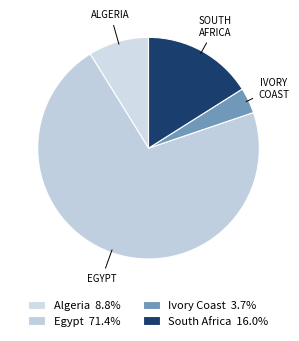

Count the number of slices in the pie.

4